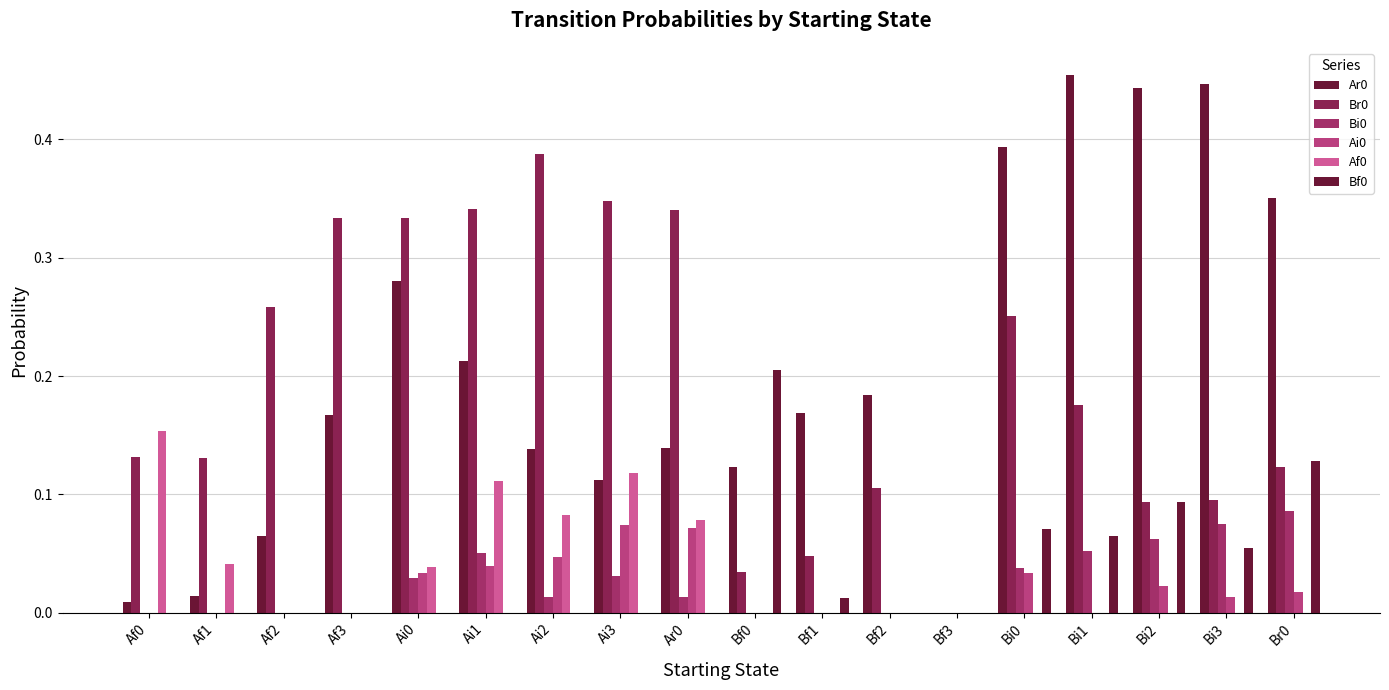

Does the chart contain stacked bars?

No